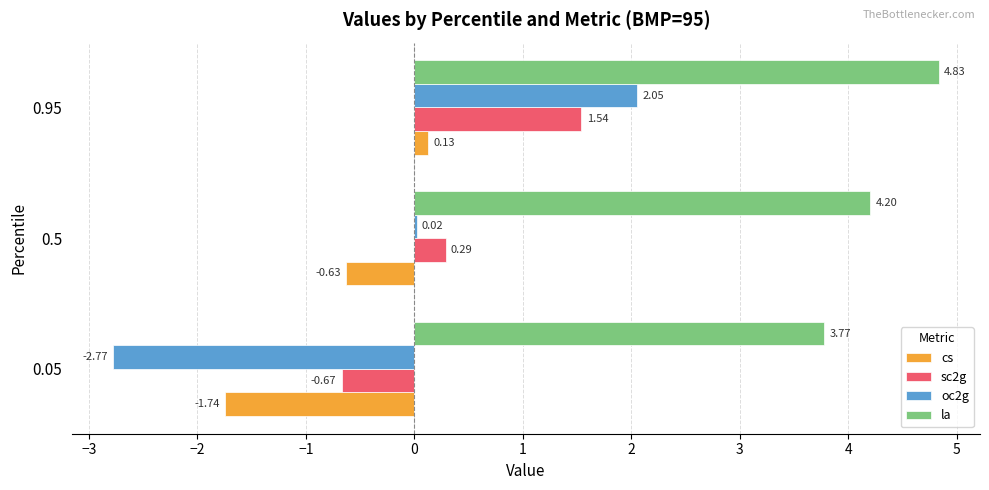

What is the sum of all cs values?

-2.2